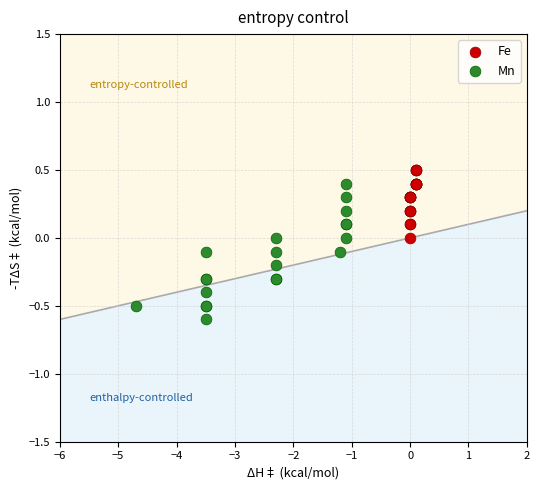

What are all the series names shown in the legend?

Fe, Mn